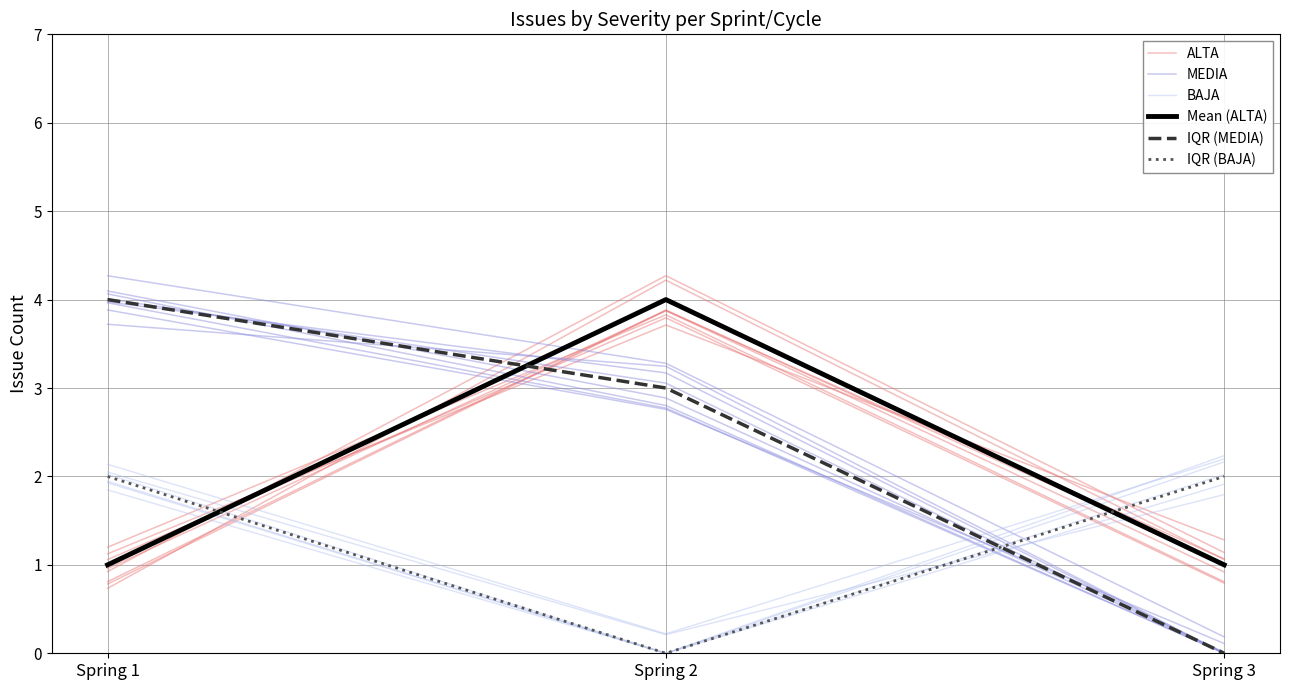

Which series has the largest range (max minus min)?

IQR (MEDIA)